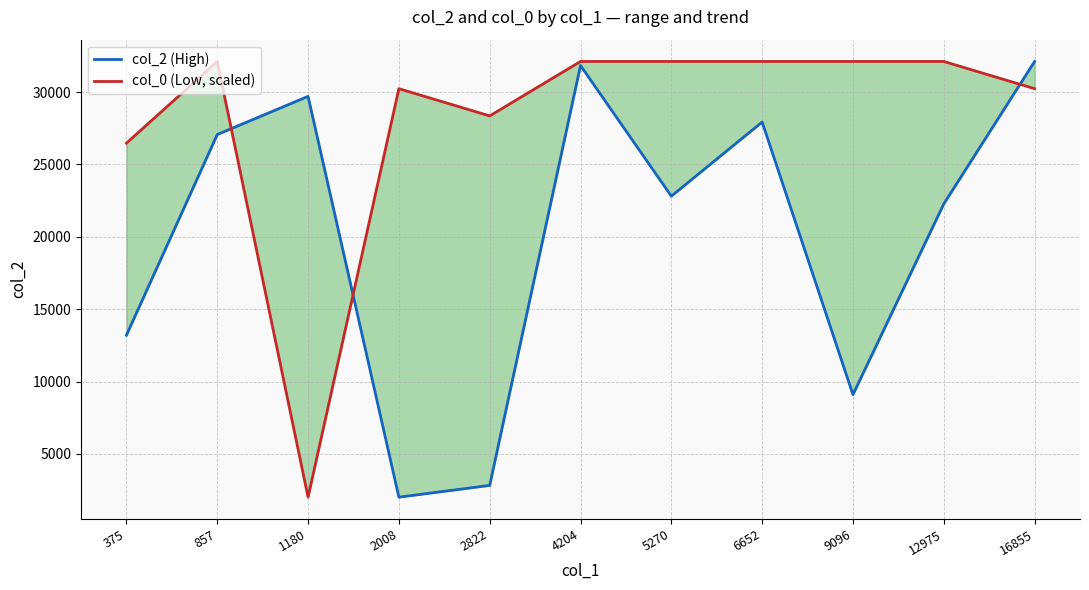

The col_2 (High) series shows 48458.1 at 857. True or false?

False